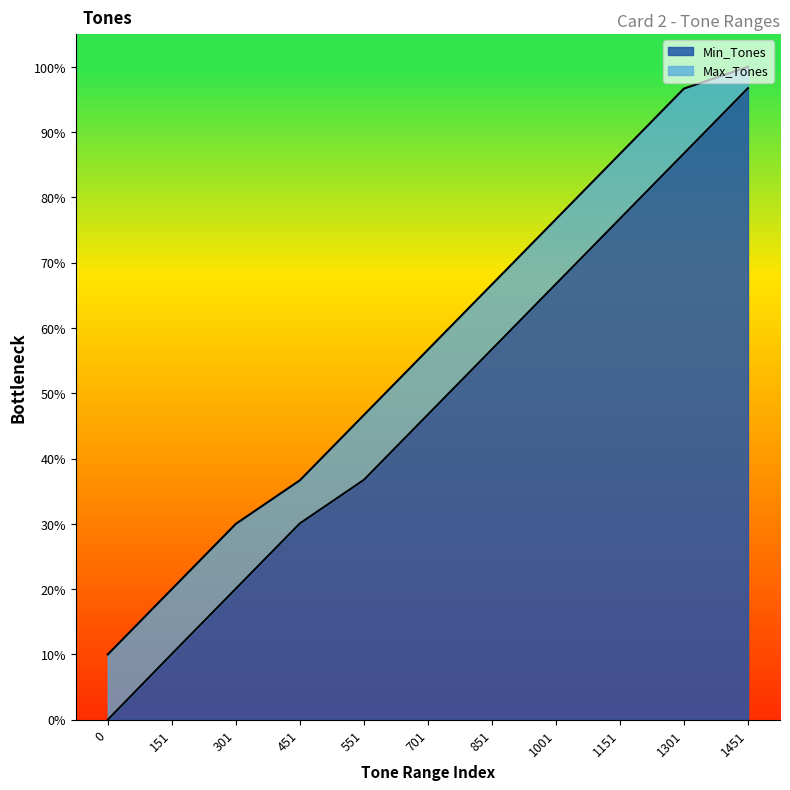

What are all the series names shown in the legend?

Min_Tones, Max_Tones